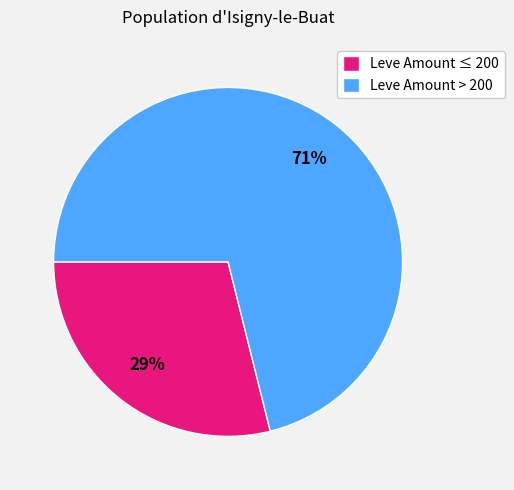

Which category accounts for the majority?

Leve Amount > 200